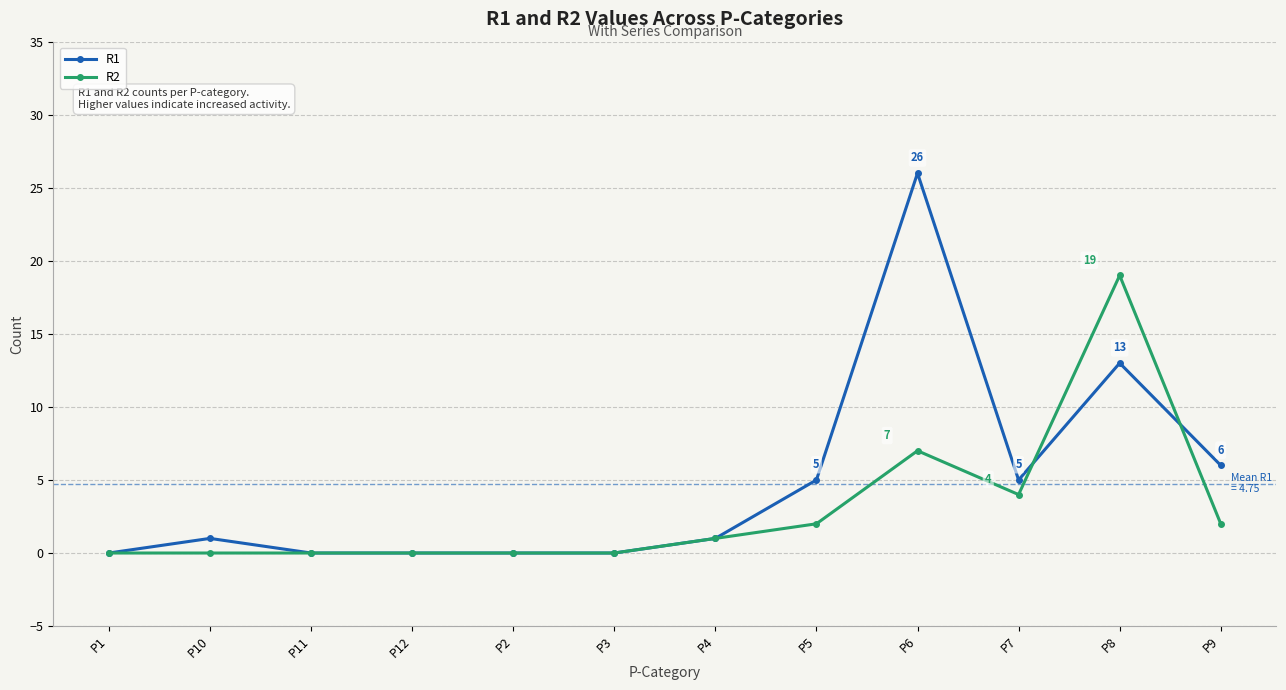

Which category has the highest value in the R2 series?

P8